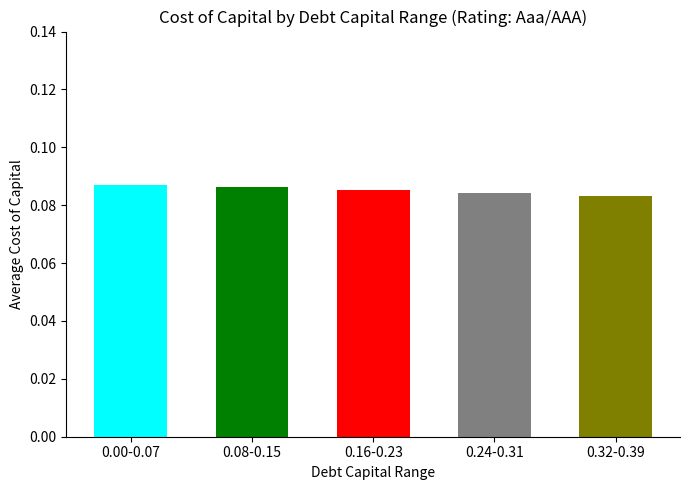

Between 0.32-0.39 and 0.08-0.15, which is larger?

0.08-0.15